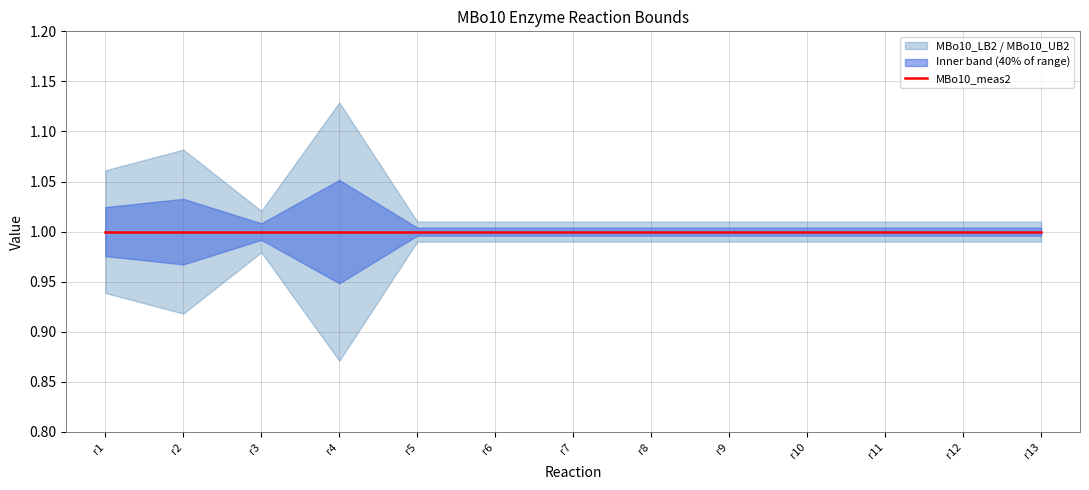

Which category has the highest value in the MBo10_meas2 series?

r1